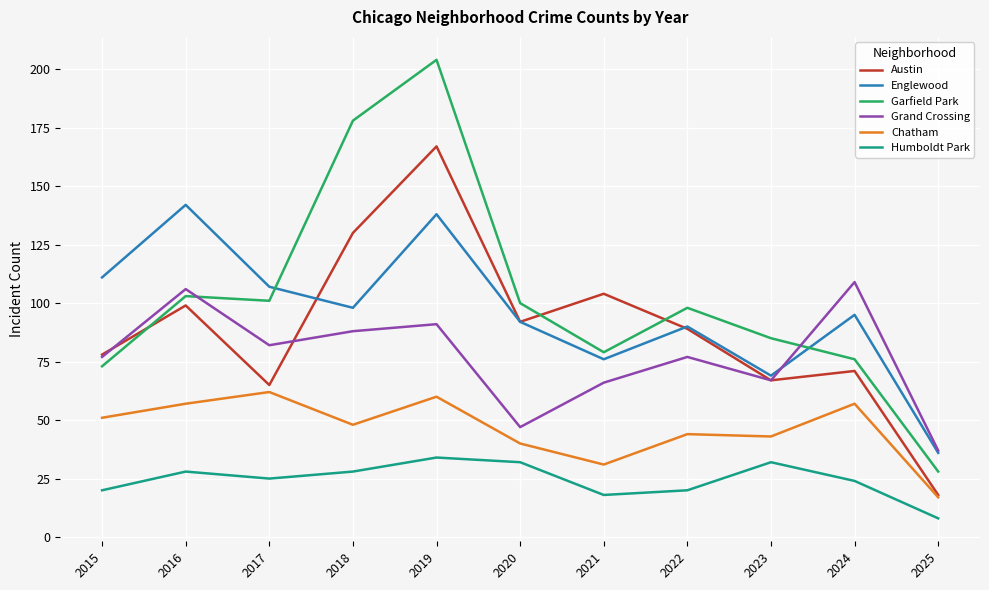

Where is Chatham nearest to the value 39?

2020